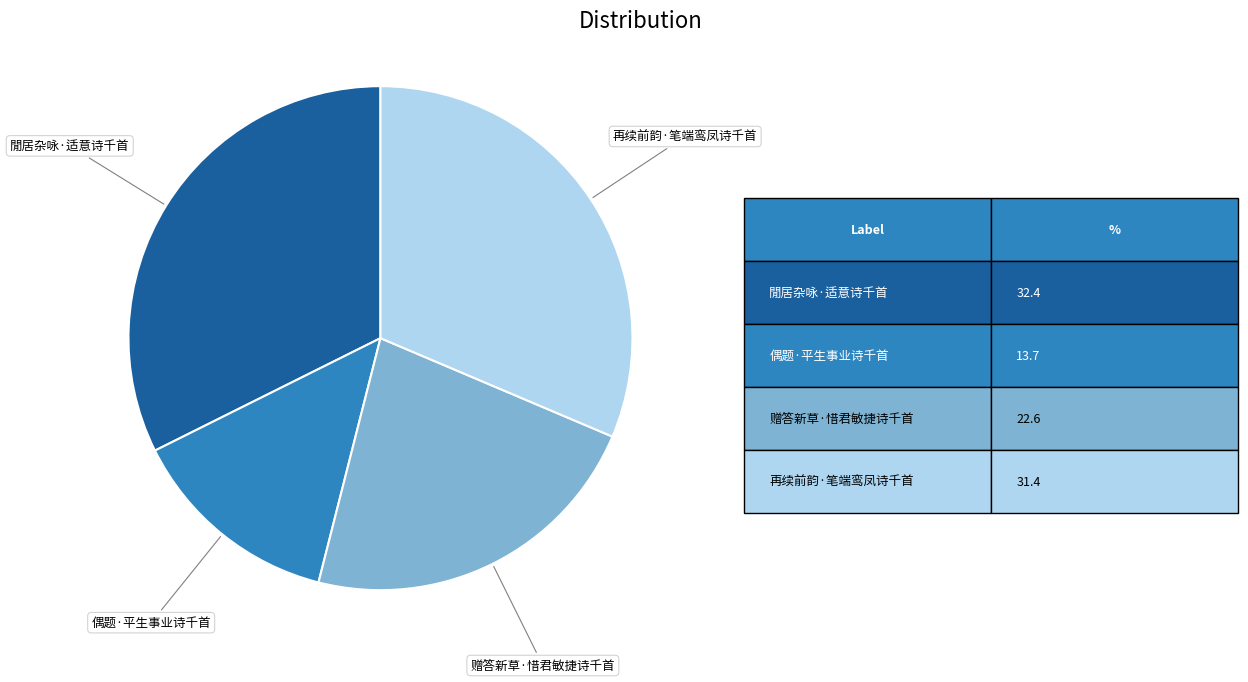

Is there any slice that represents more than half of the pie?

No